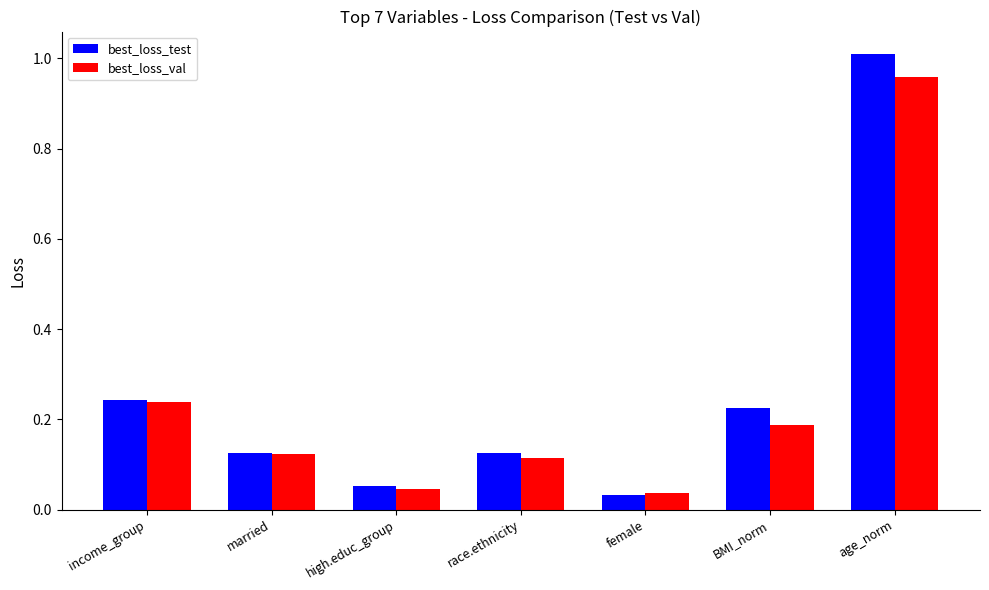

List the series in order of their peak value, lowest first.

best_loss_val, best_loss_test